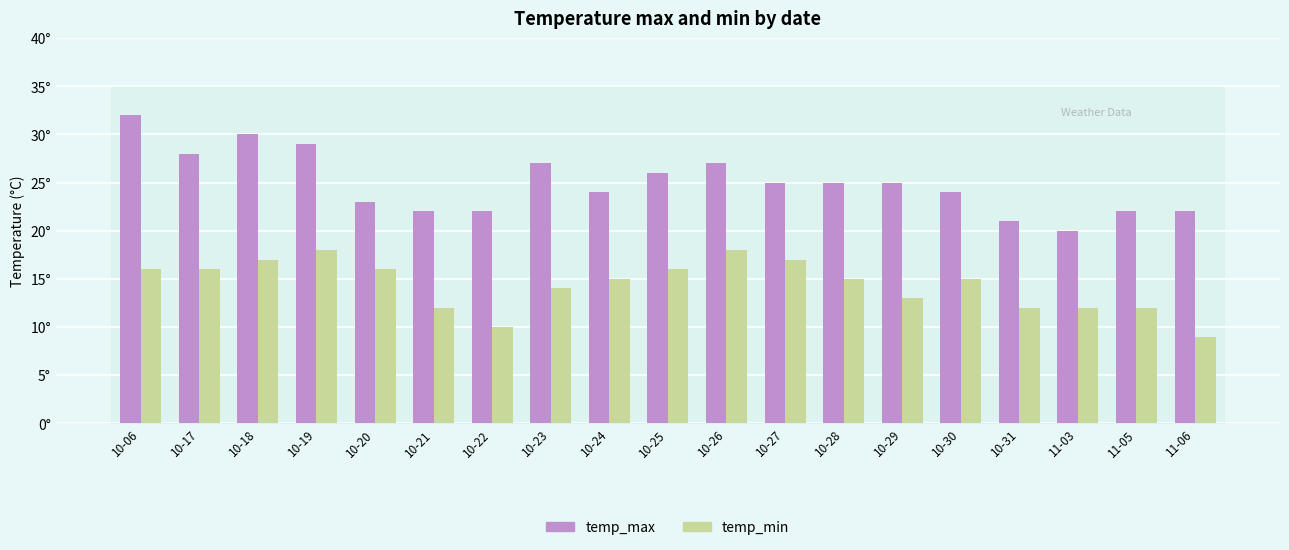

List the labels in order of temp_max value, smallest first.

11-03, 10-31, 10-21, 10-22, 11-05, 11-06, 10-20, 10-24, 10-30, 10-27, 10-28, 10-29, 10-25, 10-23, 10-26, 10-17, 10-19, 10-18, 10-06